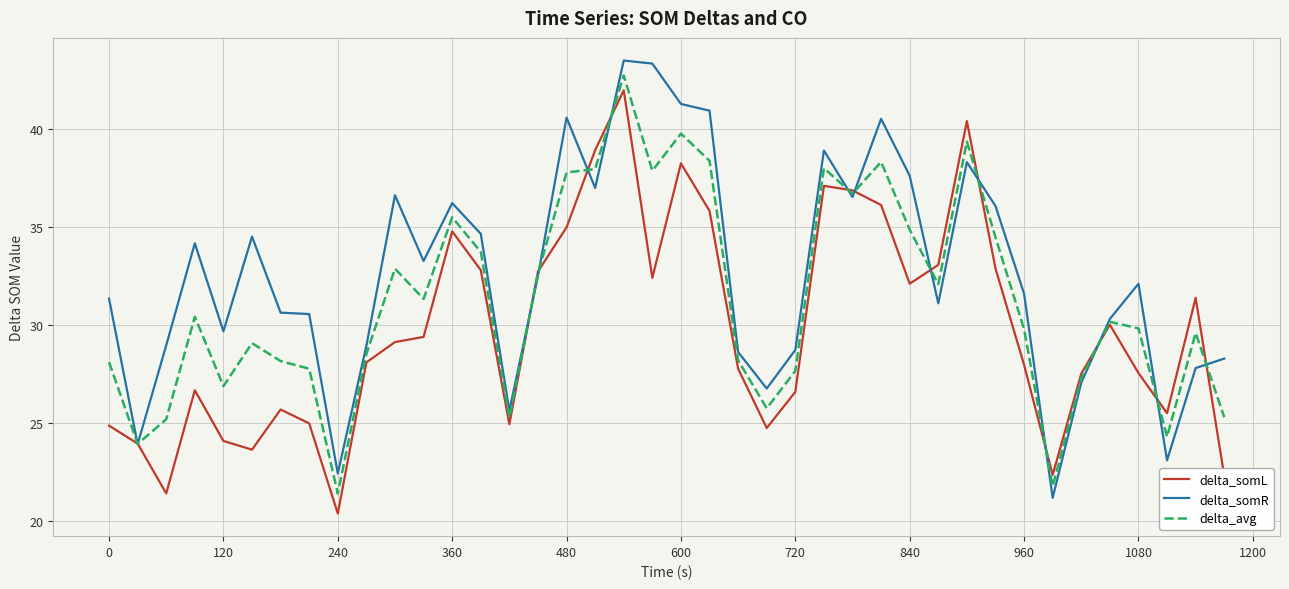

Rank the series by their average value, from highest to lowest.

delta_somR, delta_avg, delta_somL